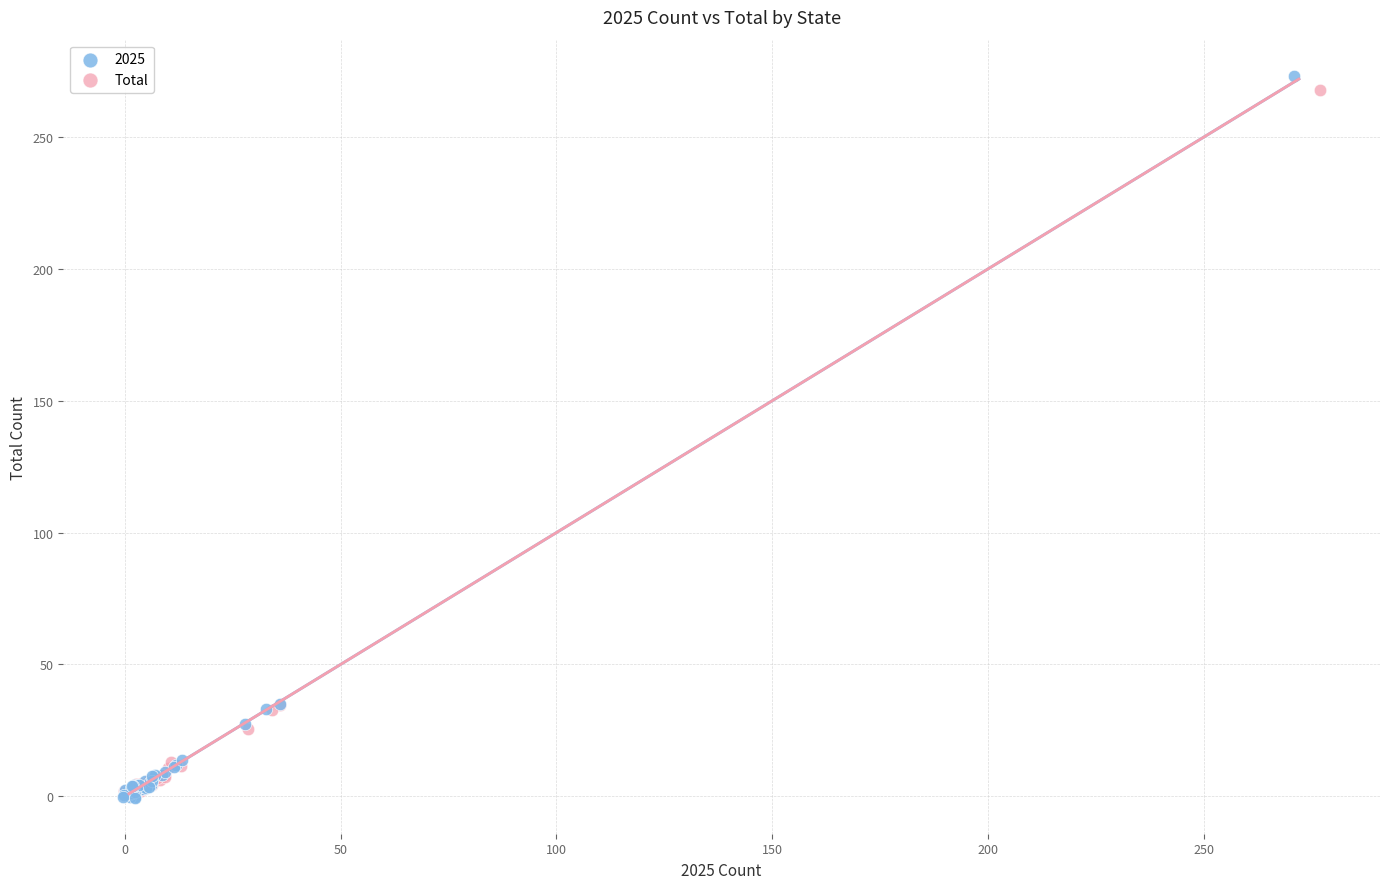

Which series has the widest spread of Y values?

2025